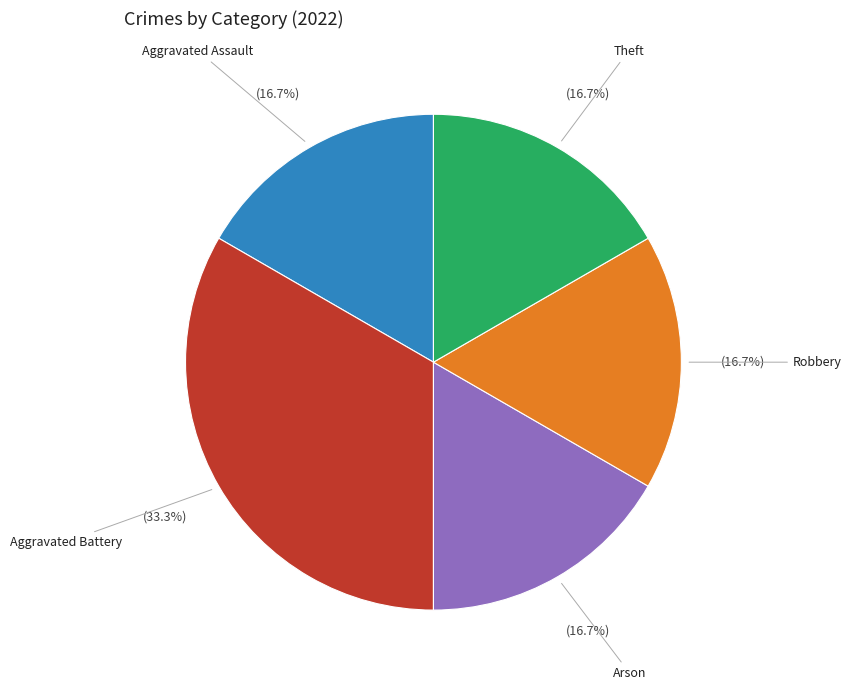

What is the total percentage of Aggravated Battery and Theft?

50.0%